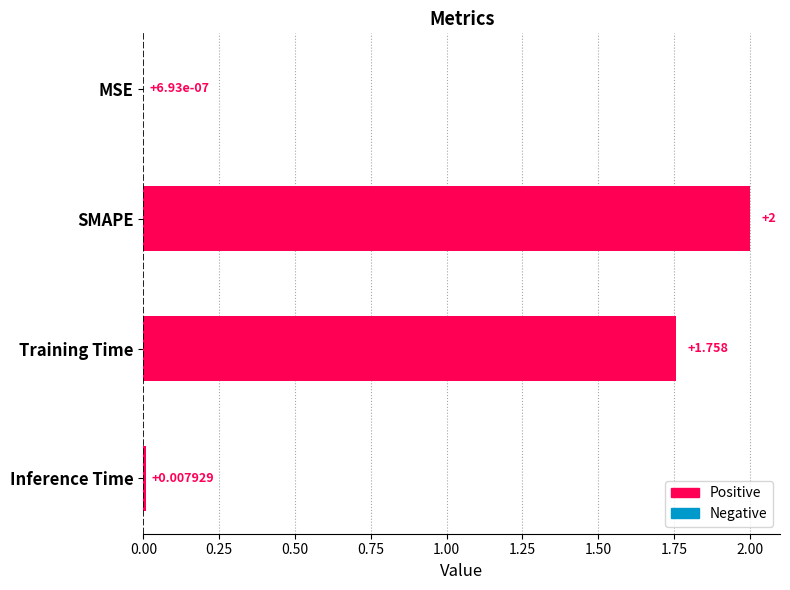

Which has a higher value, Training Time or SMAPE?

SMAPE